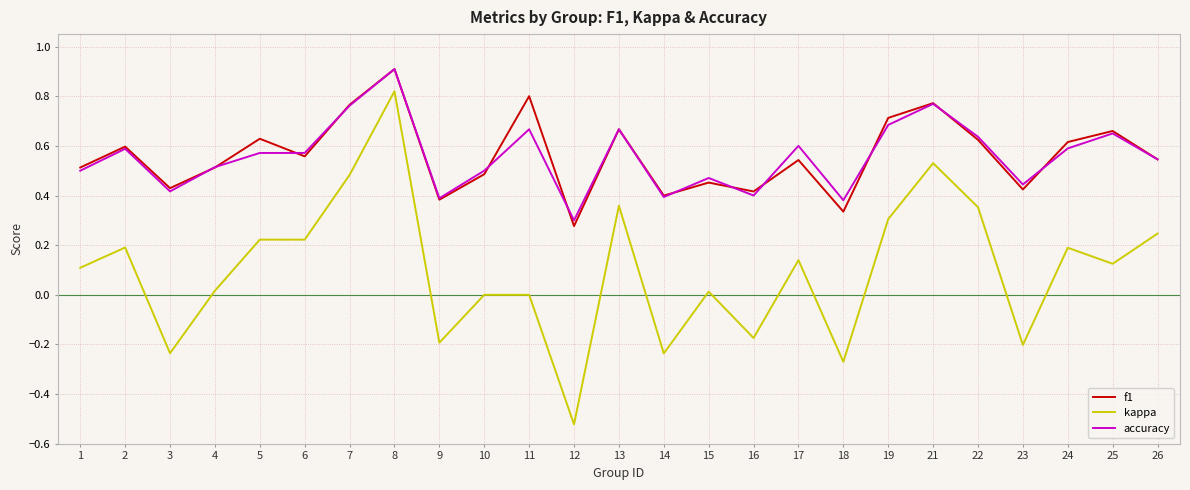

True or false: kappa and accuracy intersect in this chart.

False